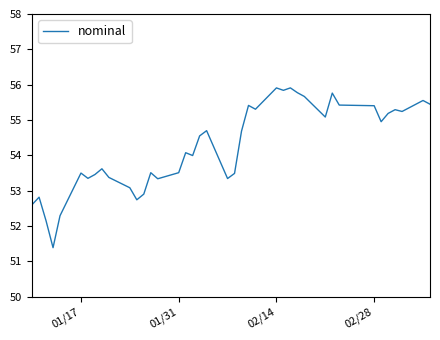

What is the difference between the maximum and minimum values?

4.5